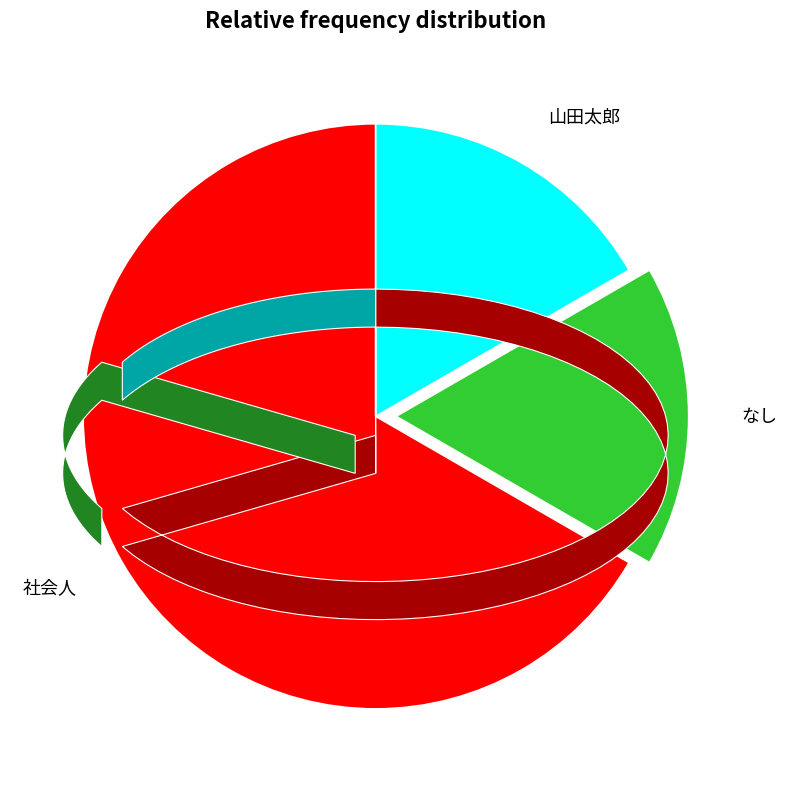

What is the total percentage of 山田太郎 and 社会人?

83.3%